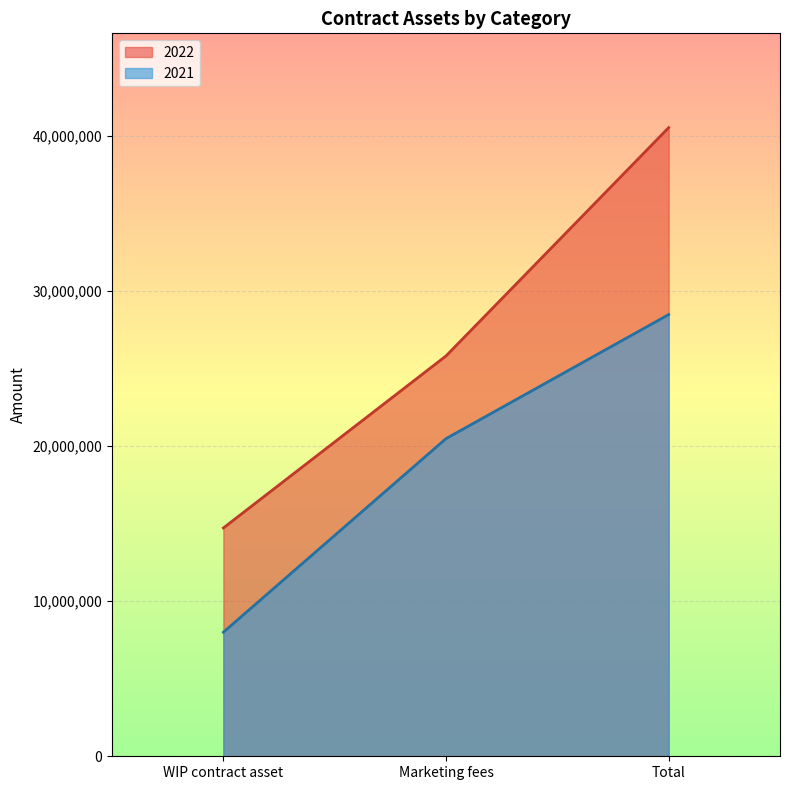

At how many categories does at least one series exceed 20273668?

2